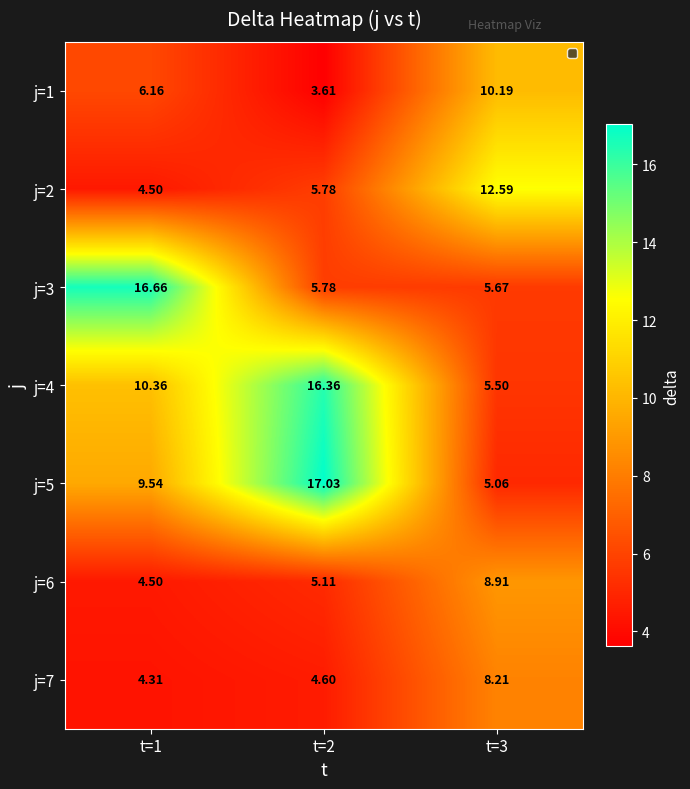

At how many categories does at least one series exceed 3?

3